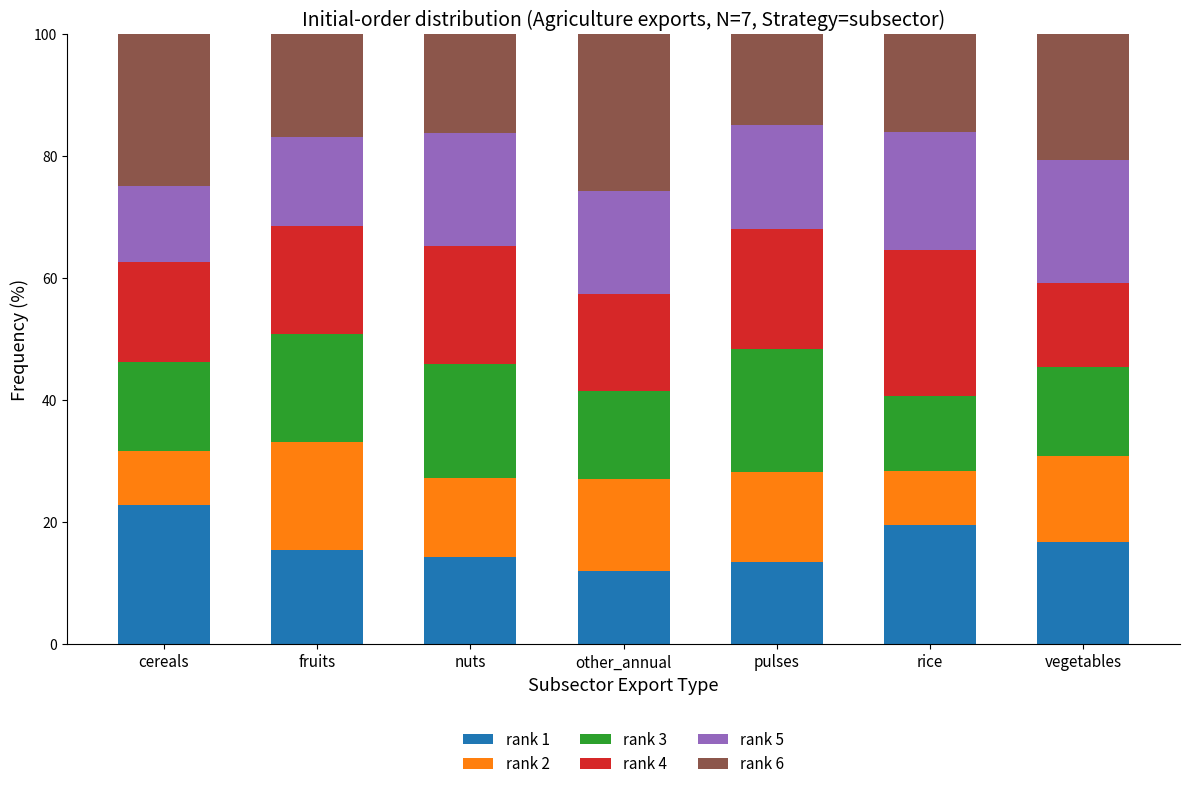

What is the total value across all series at other_annual?

100.0